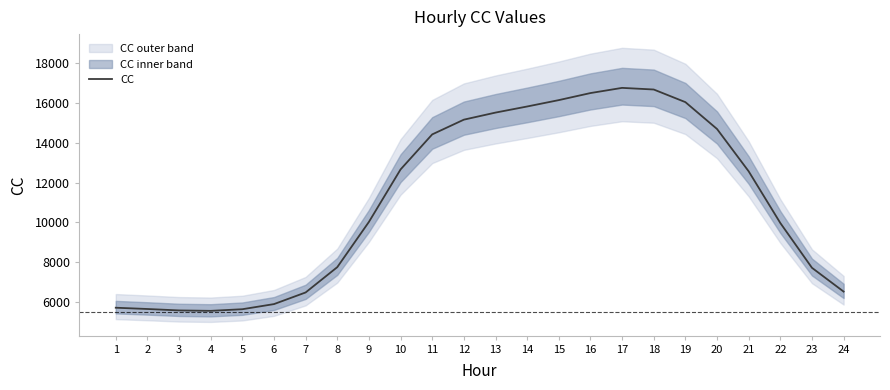

What is the smallest value displayed?

5563.4